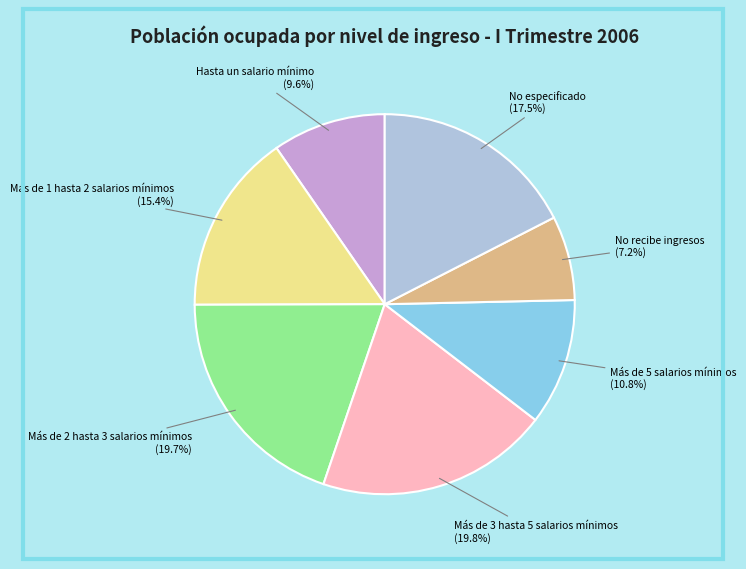

The Hasta un salario mínimo slice represents 1% of the pie. True or false?

False